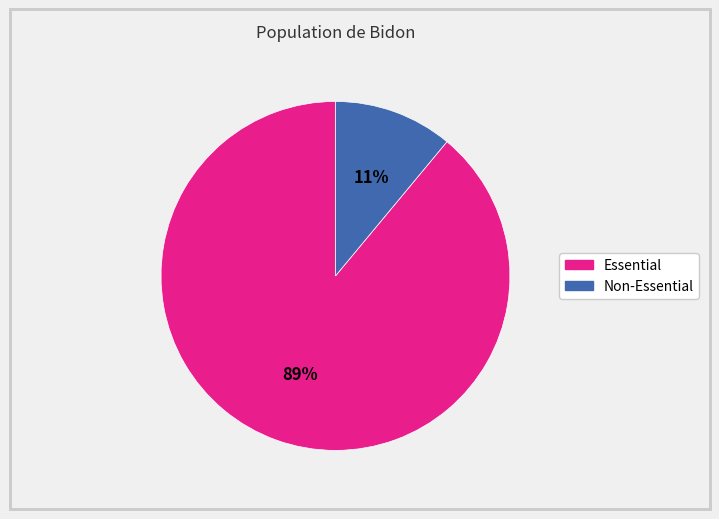

How many slices are in this pie chart?

2